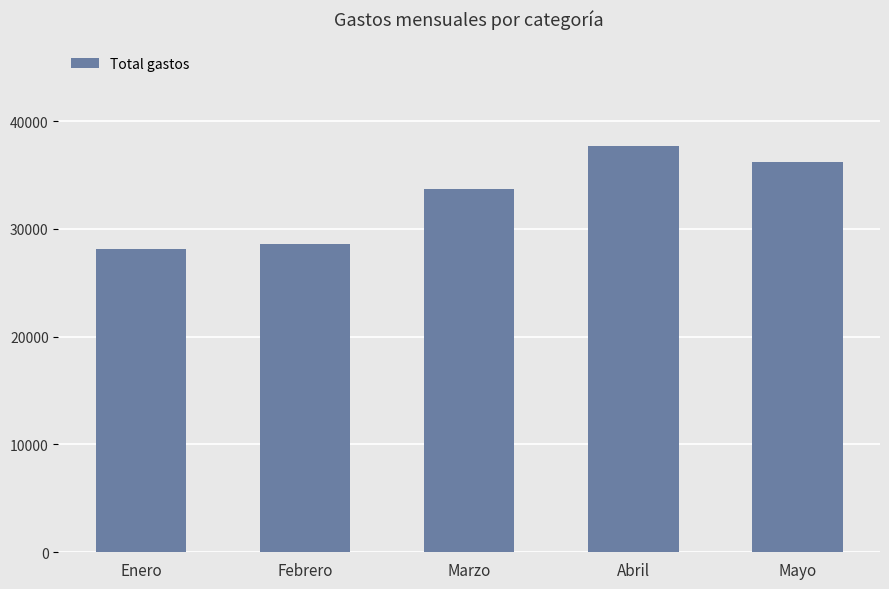

The chart shows a value of 36175.9 at Mayo. True or false?

True